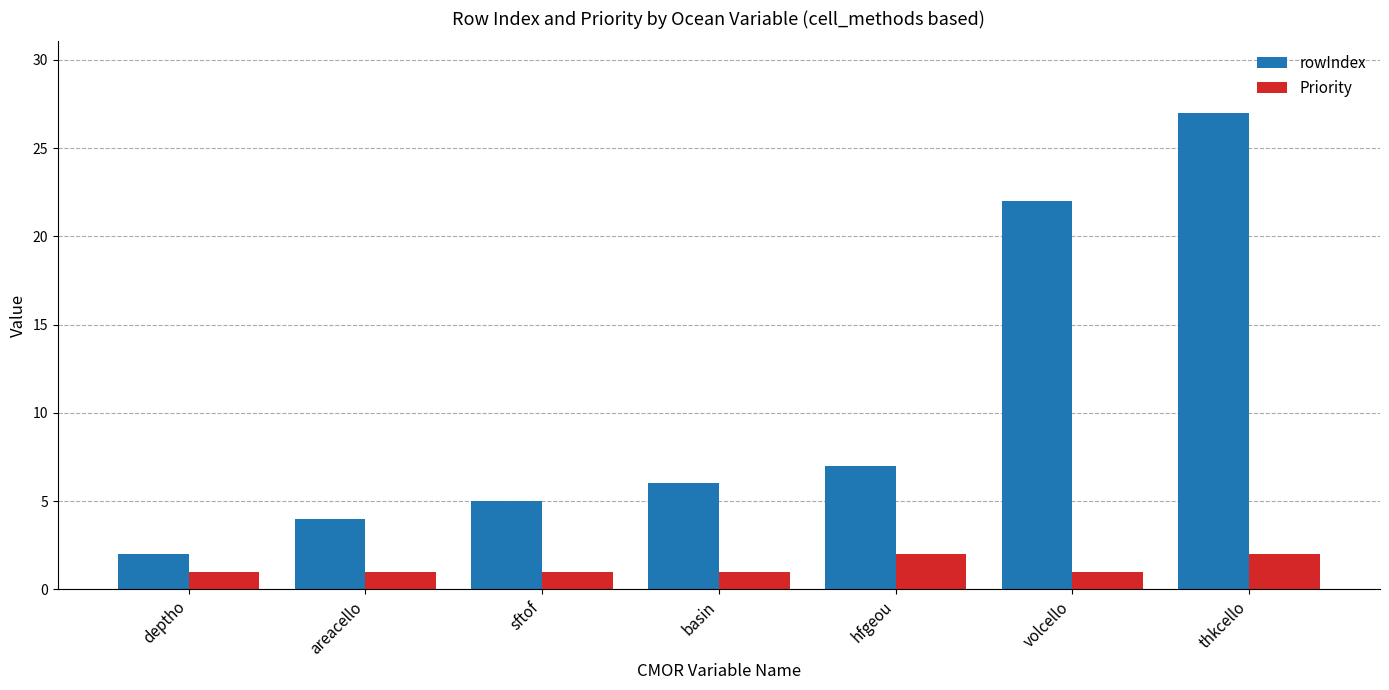

Is the value of Priority at volcello greater than the value of rowIndex at hfgeou?

No